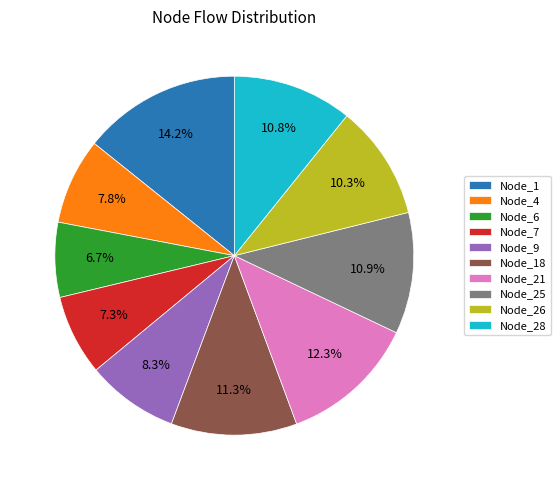

Combined, what portion of the pie is Node_9 and Node_18?

19.6%